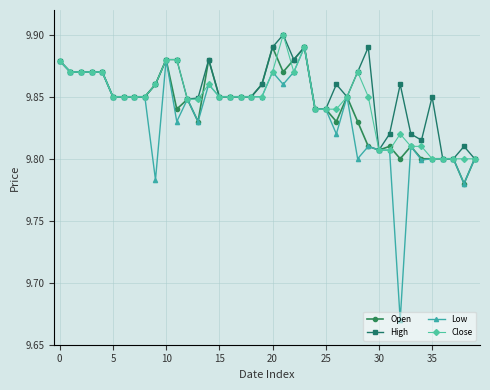

At how many categories does at least one series exceed 9?

40